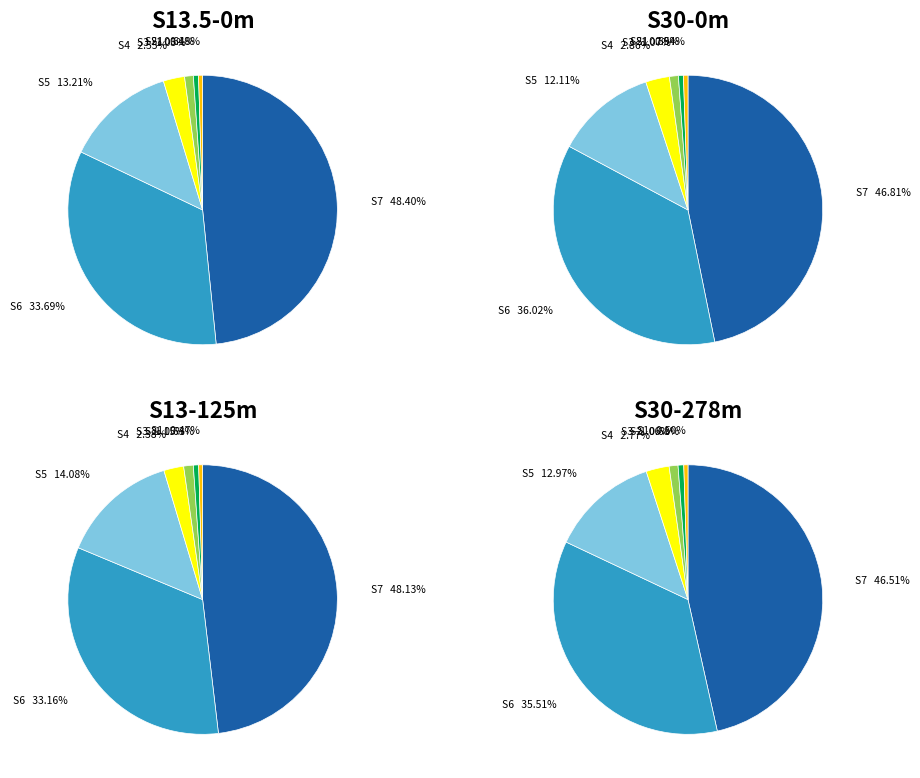

What percentage is the 3 slice, to the nearest percent?

3%